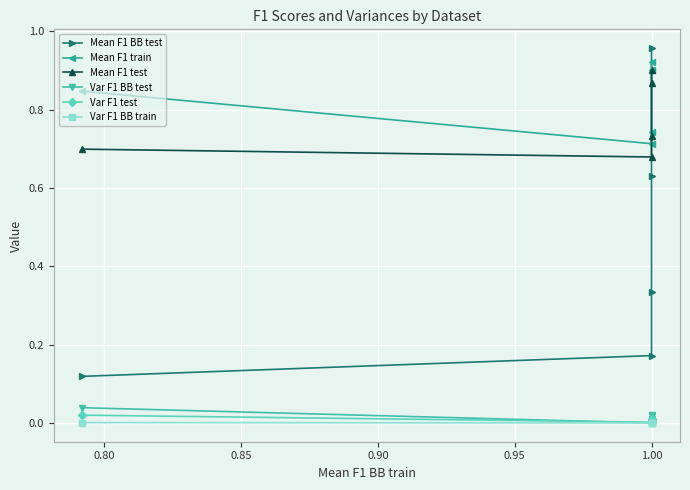

True or false: Mean F1 train and Var F1 BB train cross at least once.

False